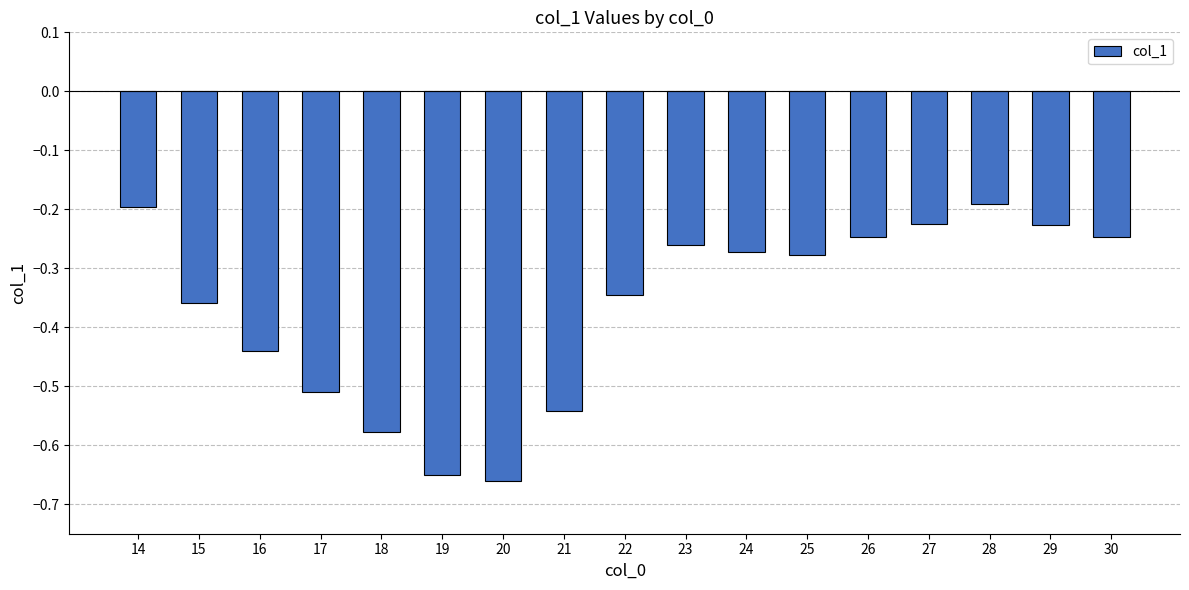

What is the difference between the second highest and second lowest values?

0.5